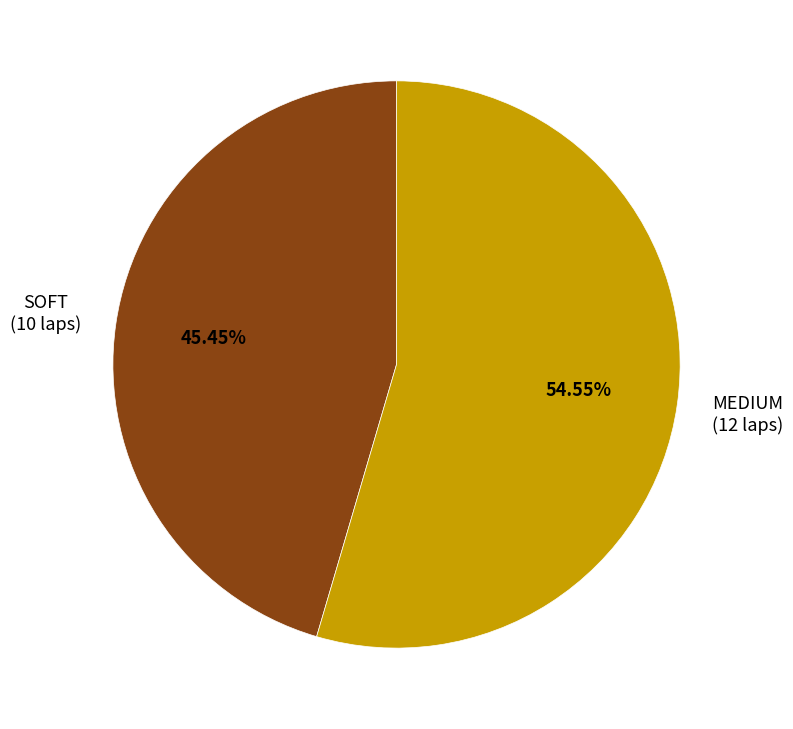

What is the ratio of the value at SOFT to the value at MEDIUM?

0.8